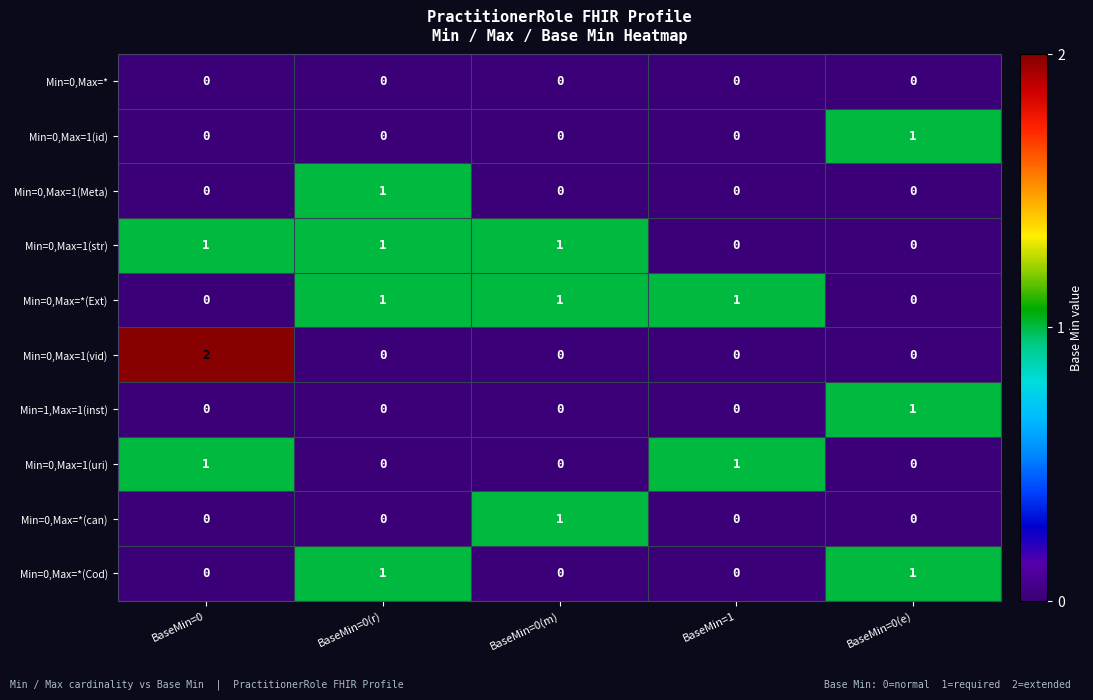

How many categories are shown in the chart?

5